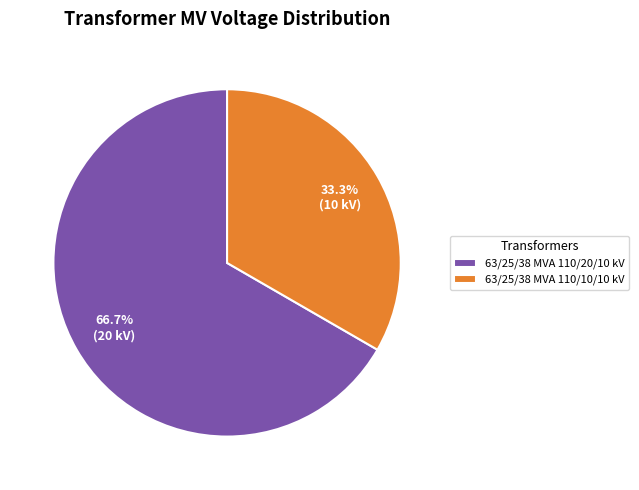

What is the largest slice in the pie chart?

63/25/38 MVA 110/20/10 kV